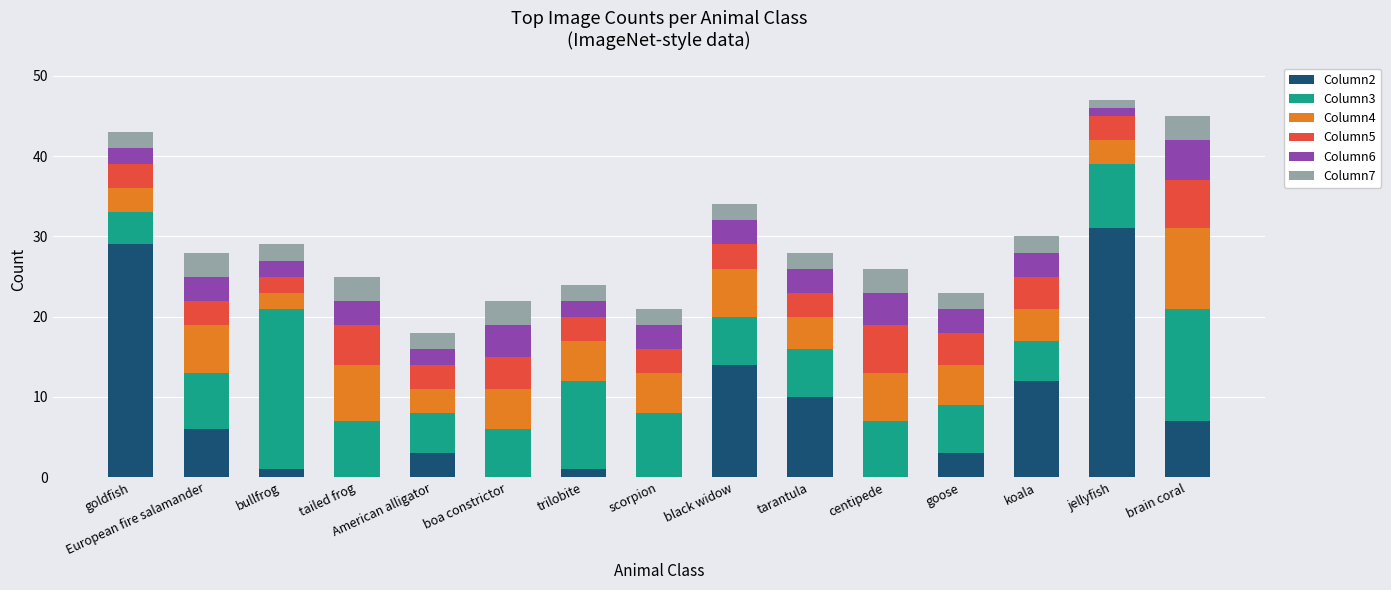

True or false: Column2 has a value of 10 at black widow.

False